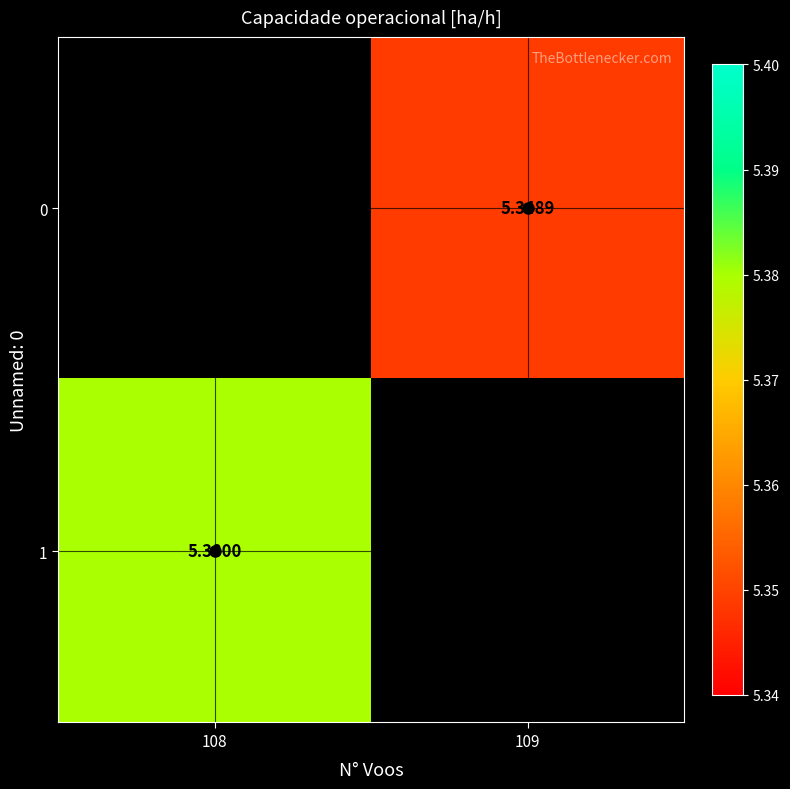

List the series in order of their peak value, lowest first.

0, 1